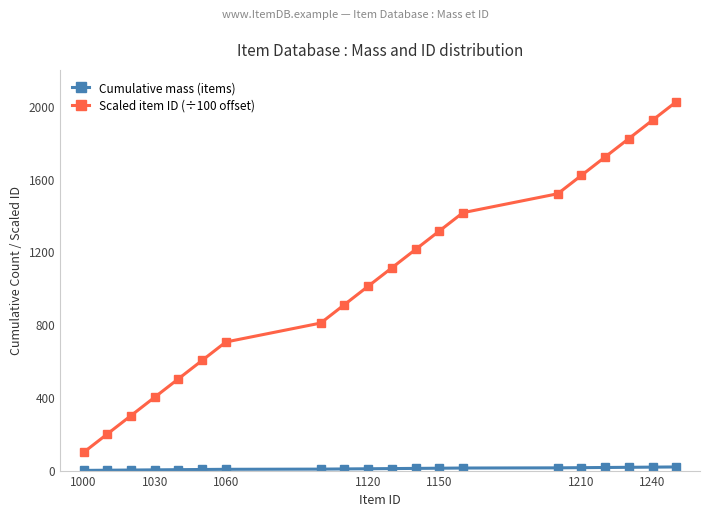

At how many categories does at least one series exceed 429?

16